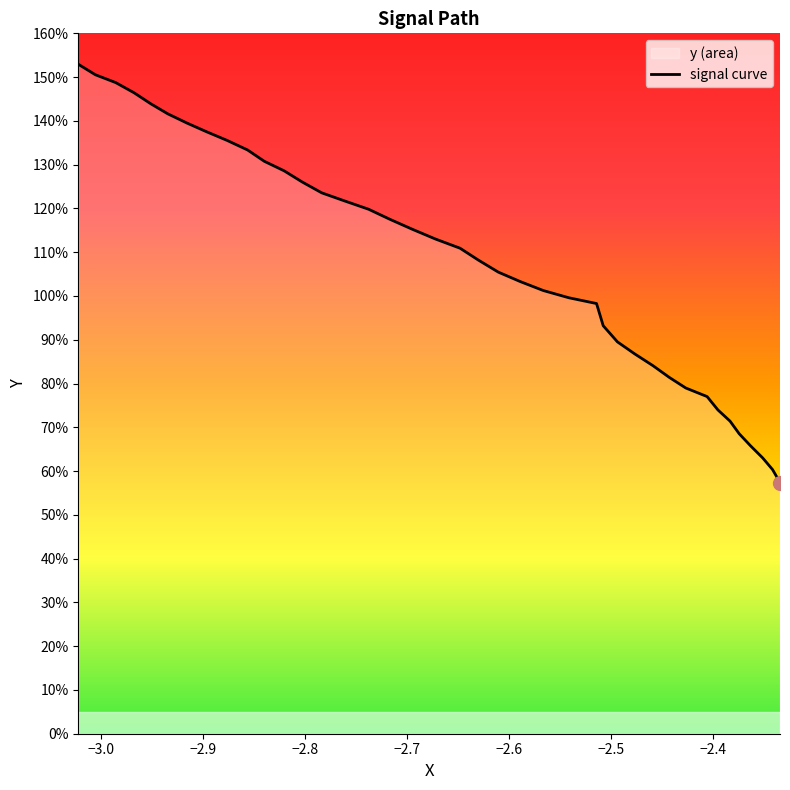

How many data points are above 1?

24